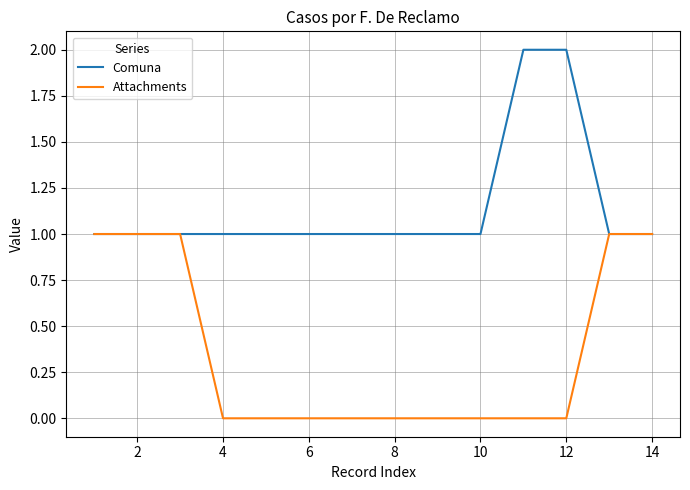

Which series has the largest total across all categories?

Comuna